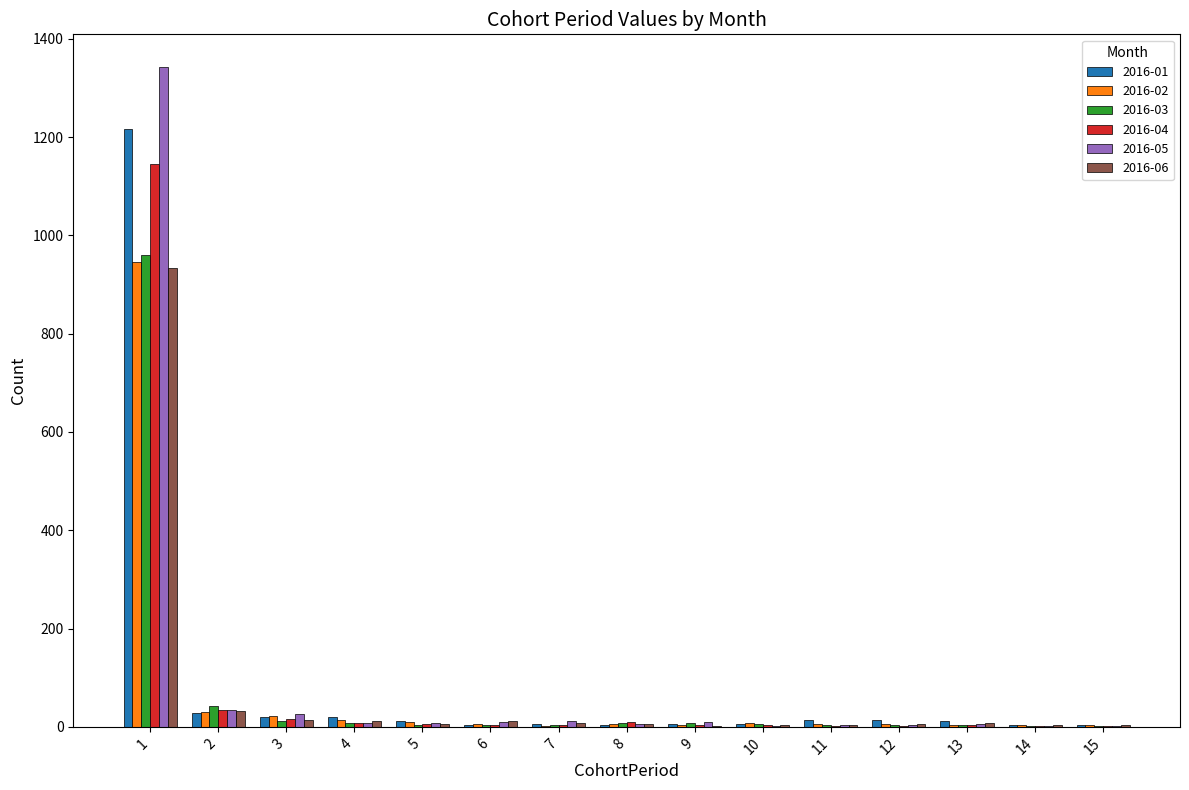

How many series are shown in this chart?

6